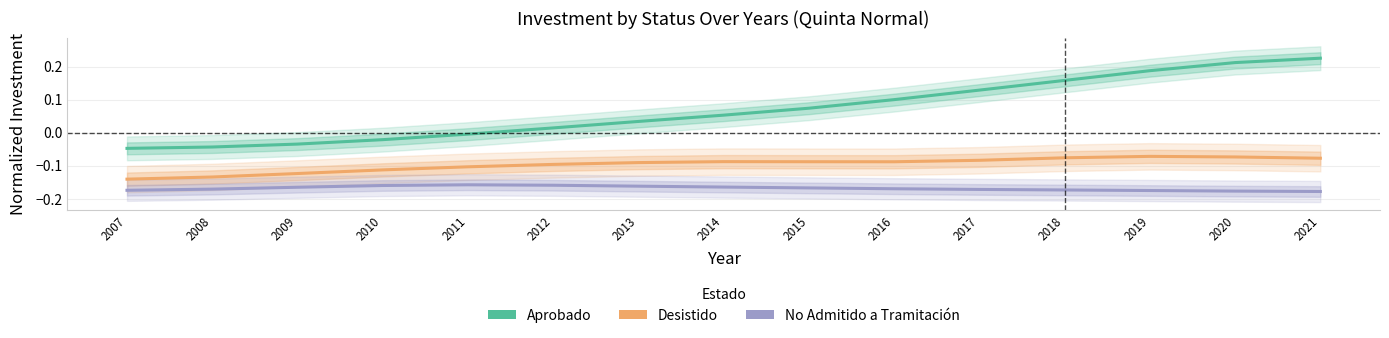

How many lines are shown in the chart?

3